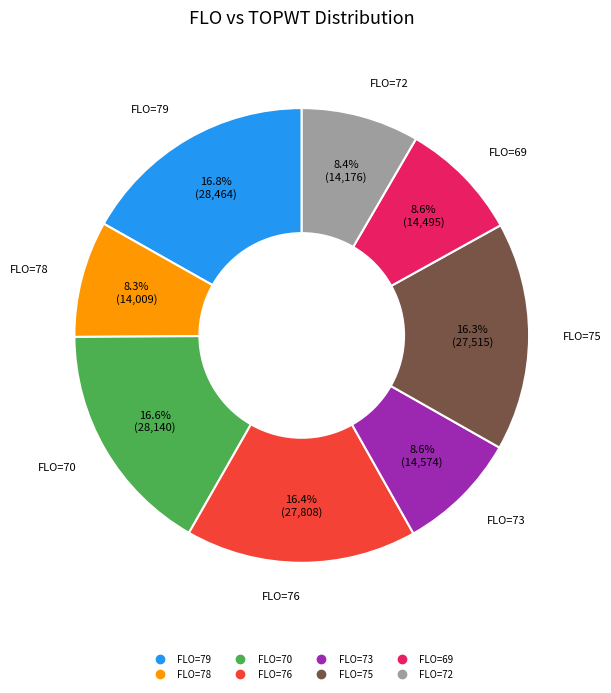

How many segments does this pie chart have?

8